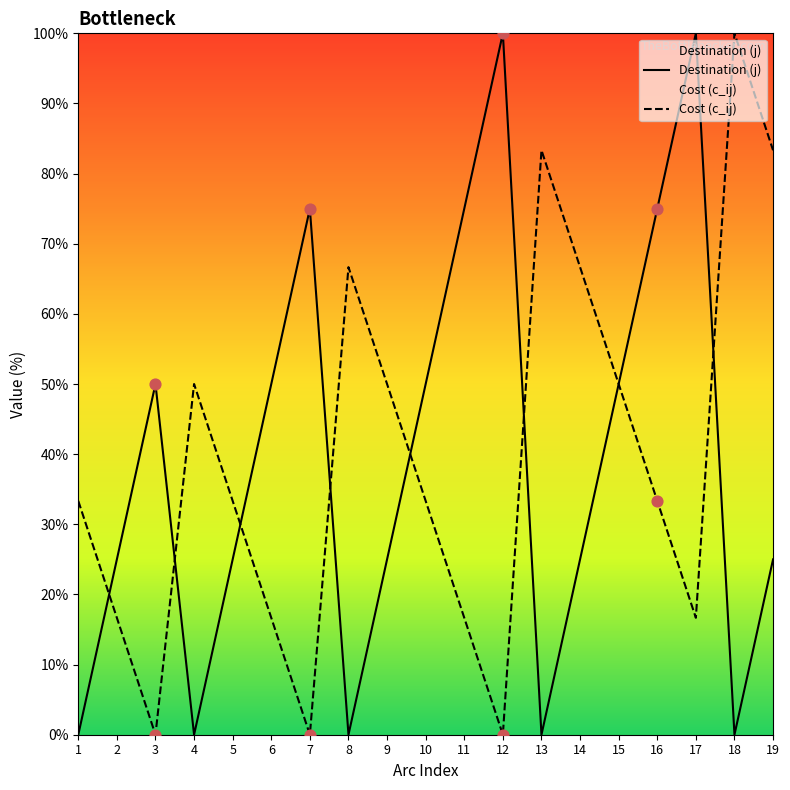

What are all the series names shown in the legend?

Destination (j), Cost (c_ij)